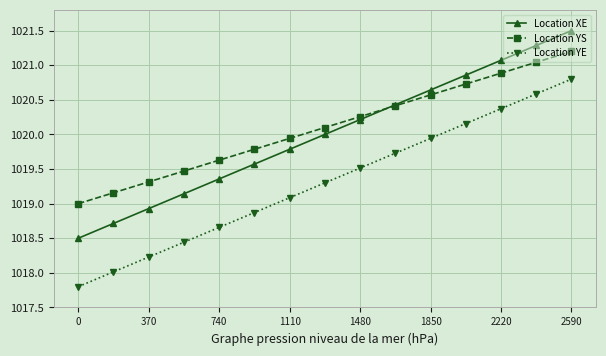

What are all the series names shown in the legend?

Location XE, Location YS, Location YE